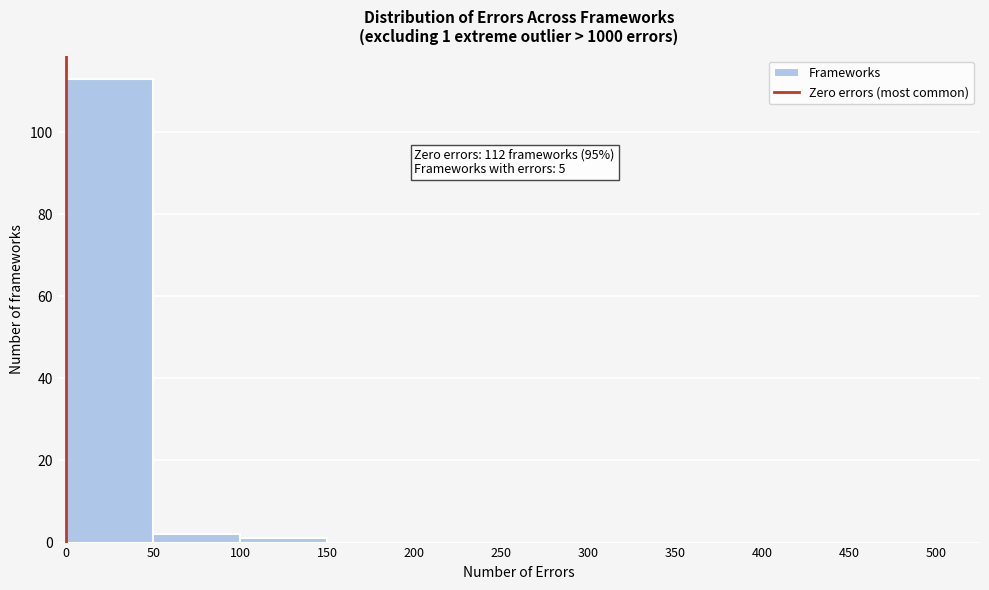

Which range on the x-axis has the tallest bar?

0 to 50